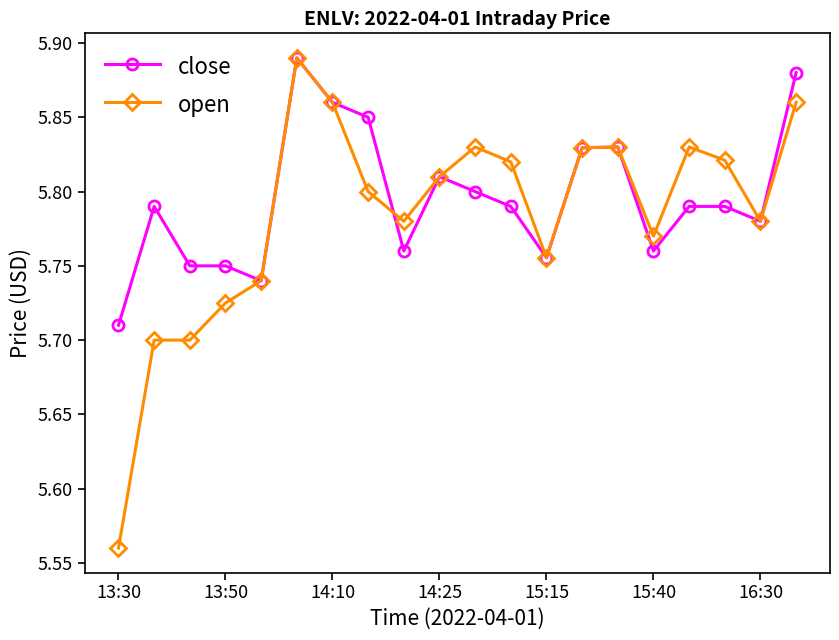

Count the open values in the range 5 to 6.

20